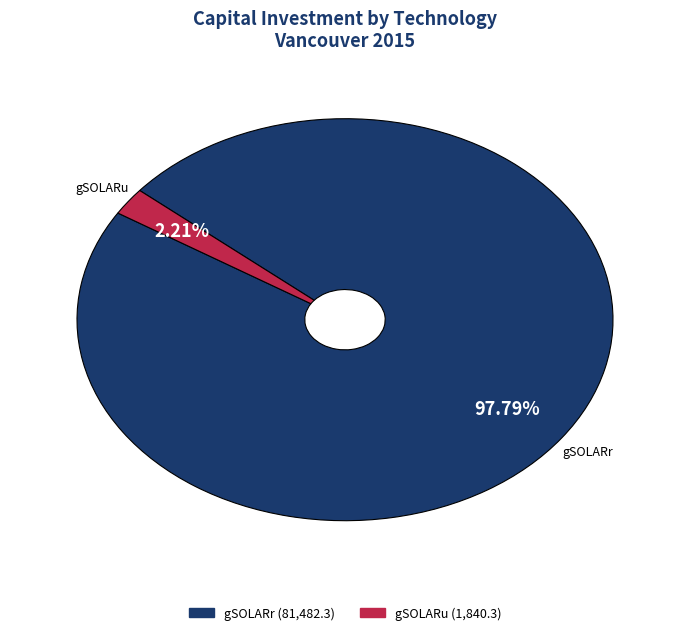

Rank the categories by value from lowest to highest.

gSOLARu, gSOLARr